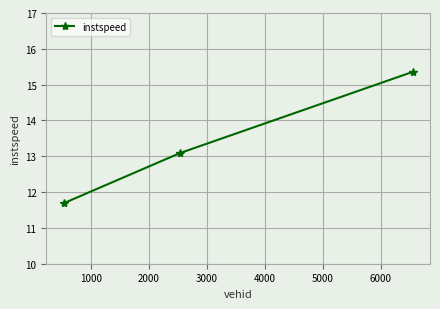

How many distinct data groups are displayed?

1